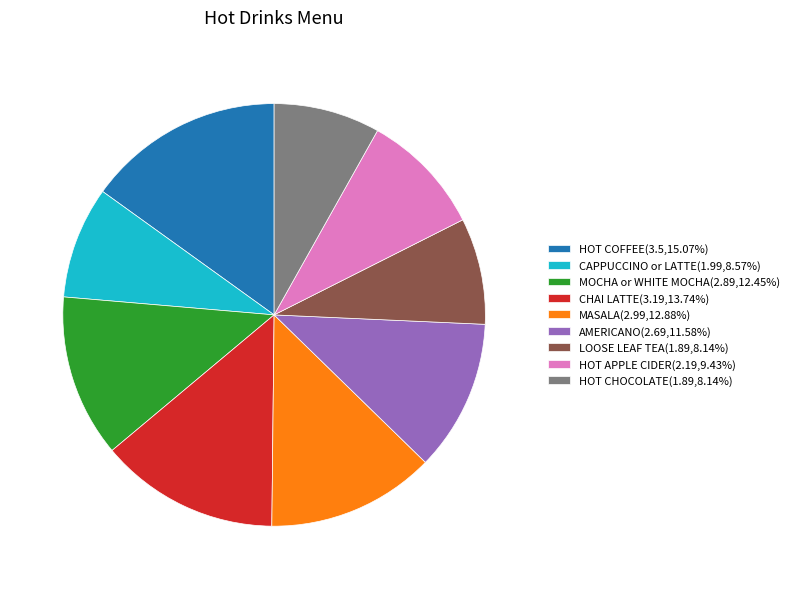

Is the sum of HOT CHOCOLATE(1.89,8.14%) and CAPPUCCINO or LATTE(1.99,8.57%) greater than half?

No